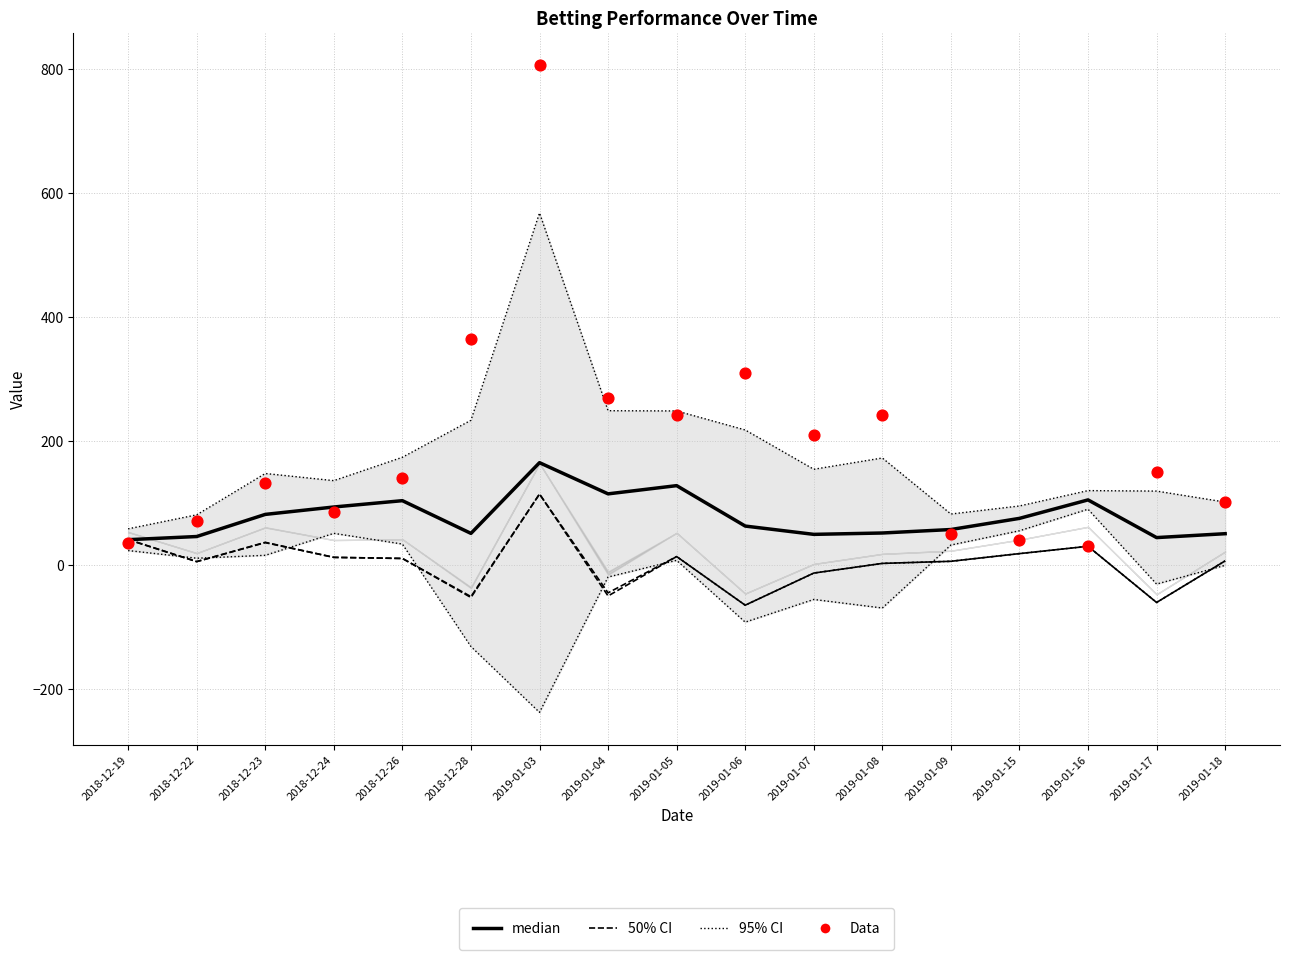

What are all the series names shown in the legend?

95% CI, 50% CI, median, Data